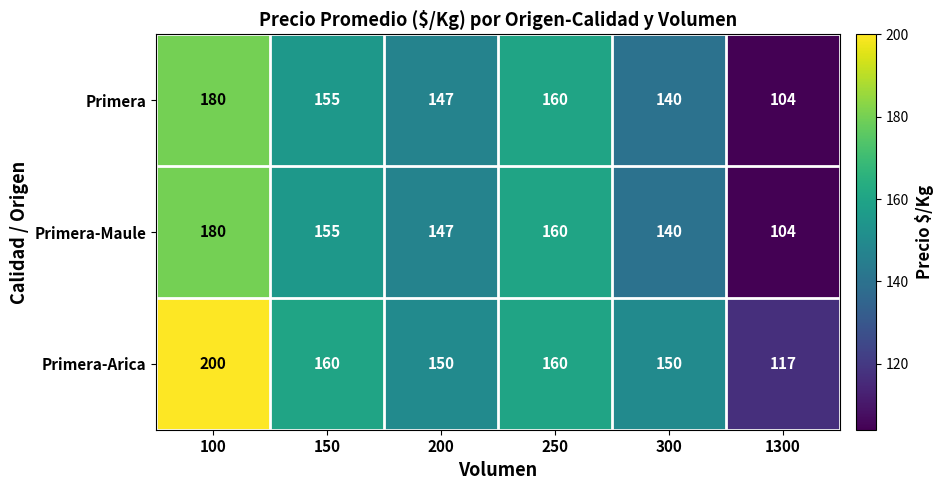

Which series has the widest spread of values?

Primera-Arica